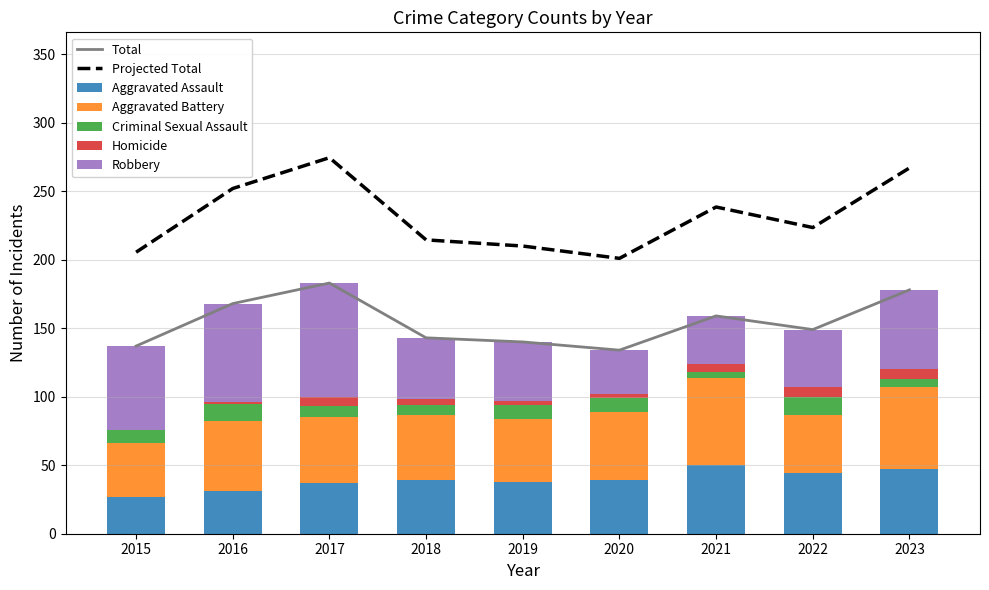

Rank the series by their maximum value, from highest to lowest.

Robbery, Aggravated Battery, Aggravated Assault, Criminal Sexual Assault, Homicide